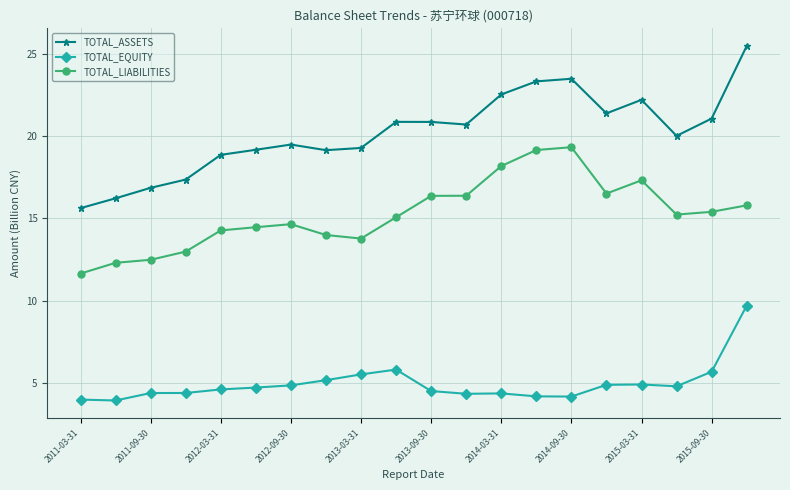

True or false: TOTAL_EQUITY and TOTAL_ASSETS intersect in this chart.

False